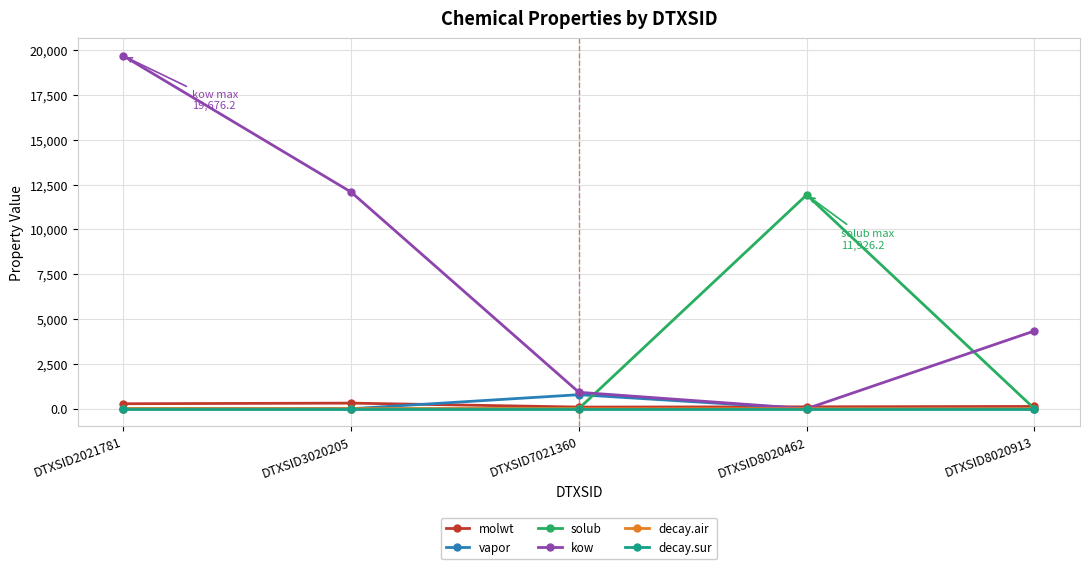

What is the minimum value for kow?

0.2